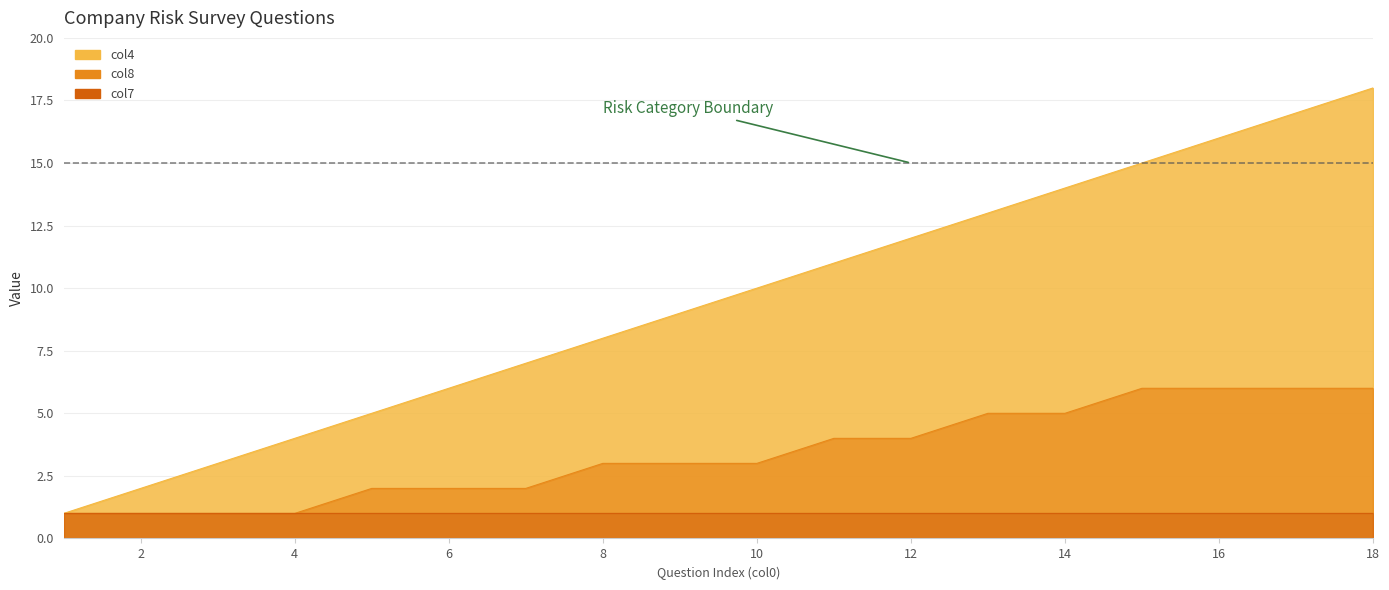

What is the spread (max minus min) of values at 2?

1